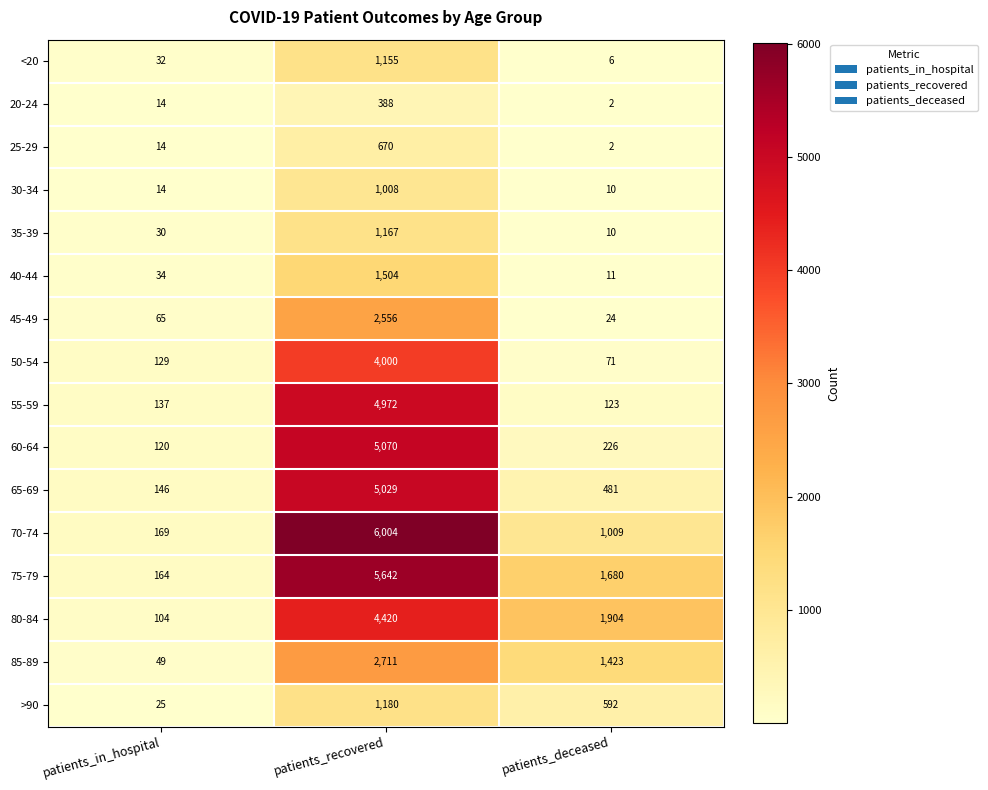

What is the smallest value displayed?

2